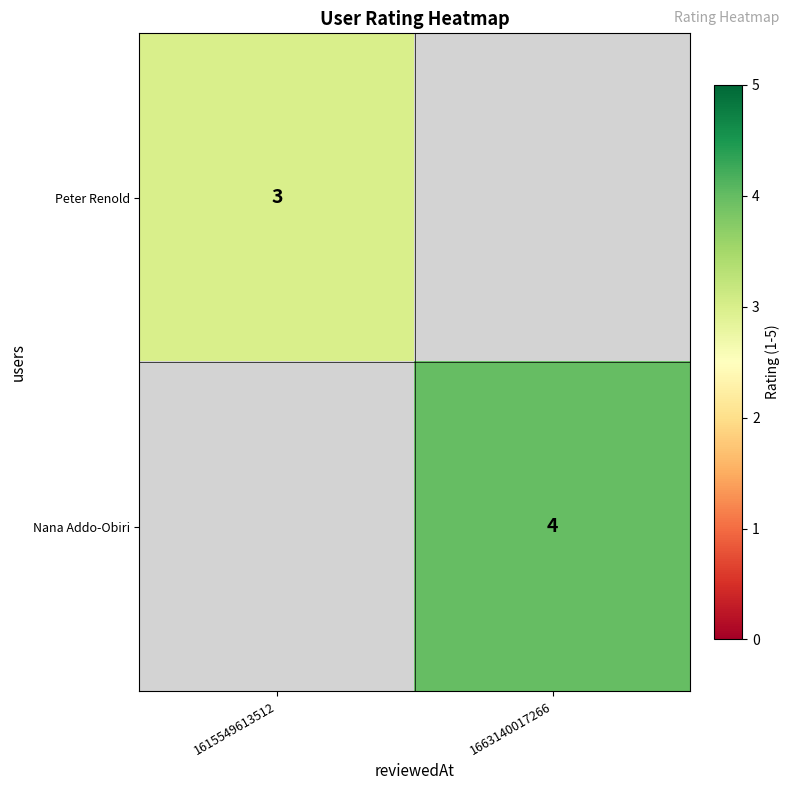

The value of Nana Addo-Obiri at 1663140017266 is 4. True or false?

True